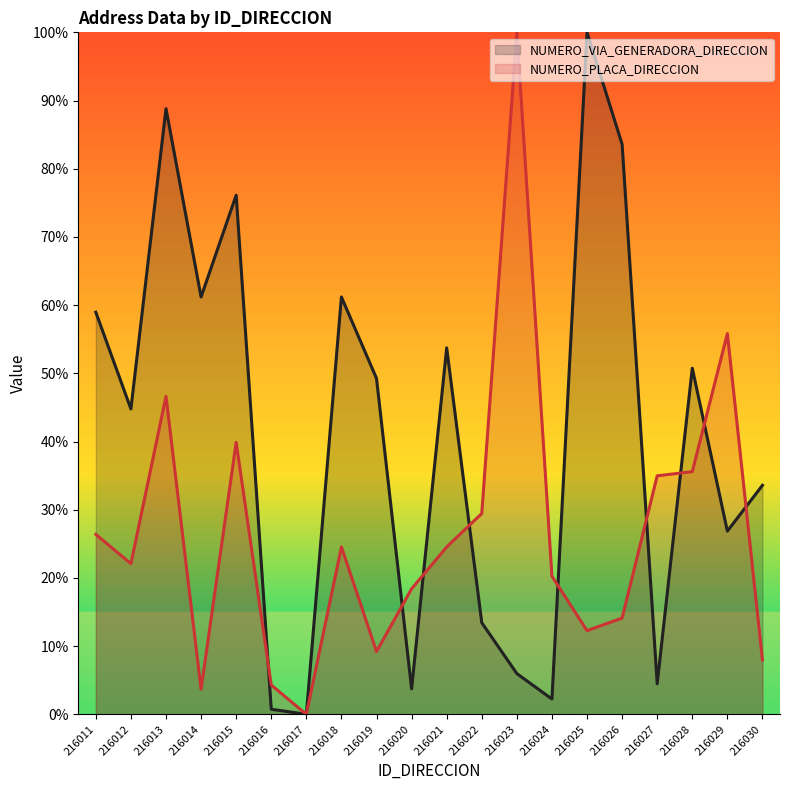

Reading right to left, extract all data points from this chart.

NUMERO_VIA_GENERADORA_DIRECCION: 216030=33.6	216029=26.9	216028=50.7	216027=4.5	216026=83.6	216025=100.0	216024=2.2	216023=6.0	216022=13.4	216021=53.7	216020=3.7	216019=49.3	216018=61.2	216017=0.0	216016=0.7	216015=76.1	216014=61.2	216013=88.8	216012=44.8	216011=59.0
NUMERO_PLACA_DIRECCION: 216030=8.0	216029=55.8	216028=35.6	216027=35.0	216026=14.1	216025=12.3	216024=20.2	216023=100.0	216022=29.4	216021=24.5	216020=18.4	216019=9.2	216018=24.5	216017=0.0	216016=4.3	216015=39.9	216014=3.7	216013=46.6	216012=22.1	216011=26.4